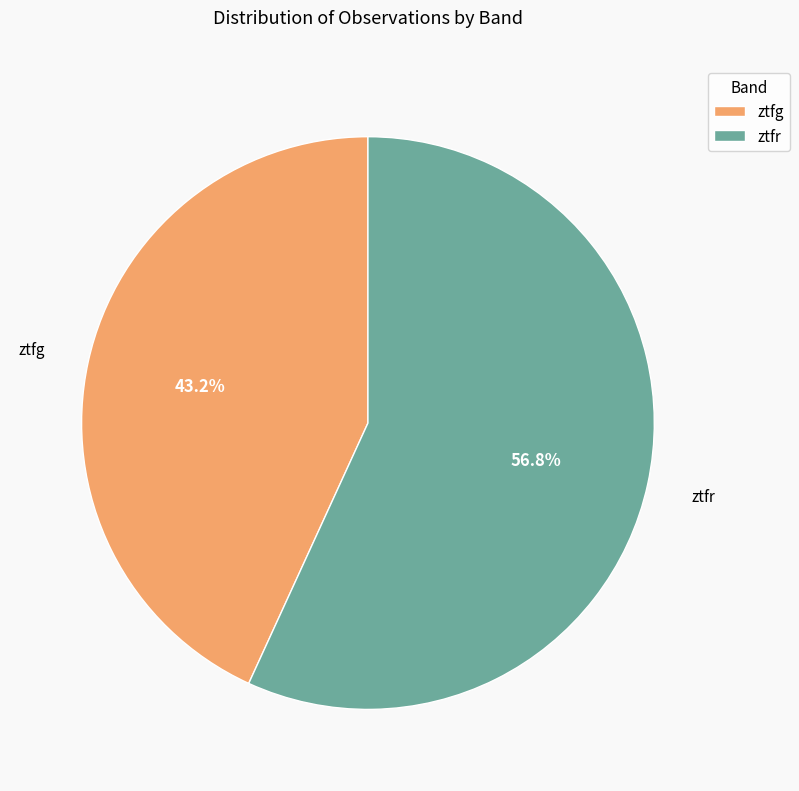

To the nearest percent, what is the difference between the largest and smallest slice percentages?

14%